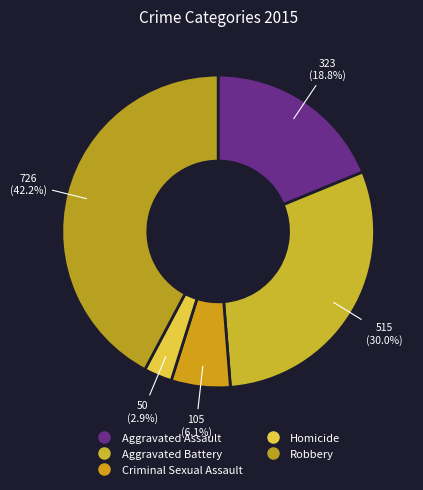

Which has a higher value, Robbery or Criminal Sexual Assault?

Robbery